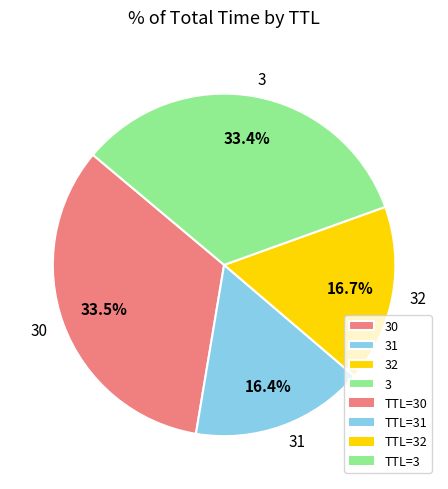

Is 30 the majority of the pie?

No